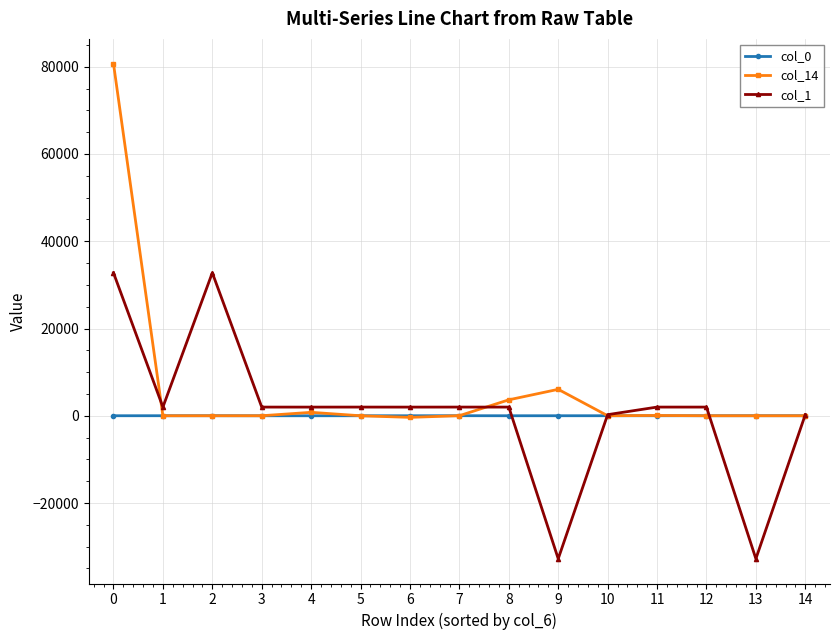

True or false: col_14 has more than 0 points higher than both neighbors.

True